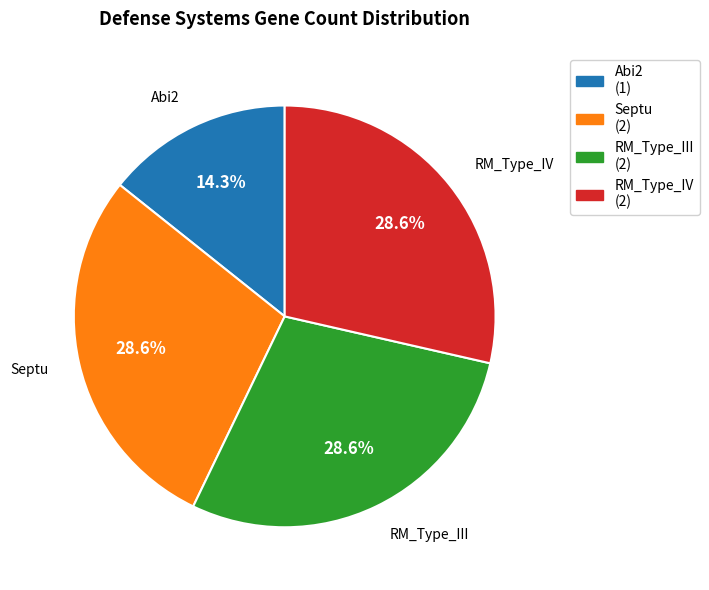

True or false: RM_Type_IV accounts for 29% of the total.

True